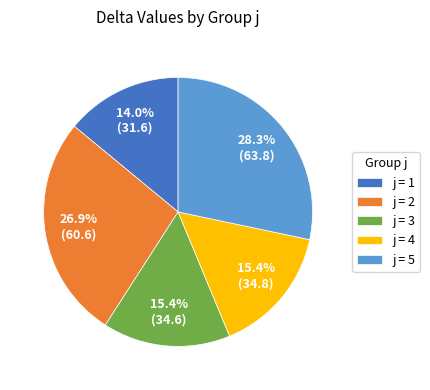

Which has a higher value, j = 3 or j = 5?

j = 5